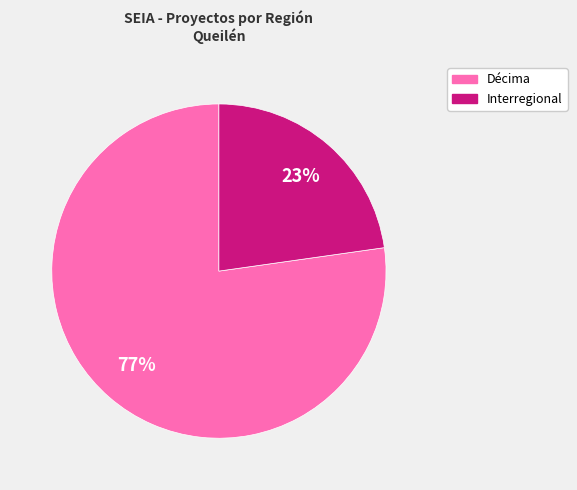

Which category has the biggest portion of the pie?

Décima